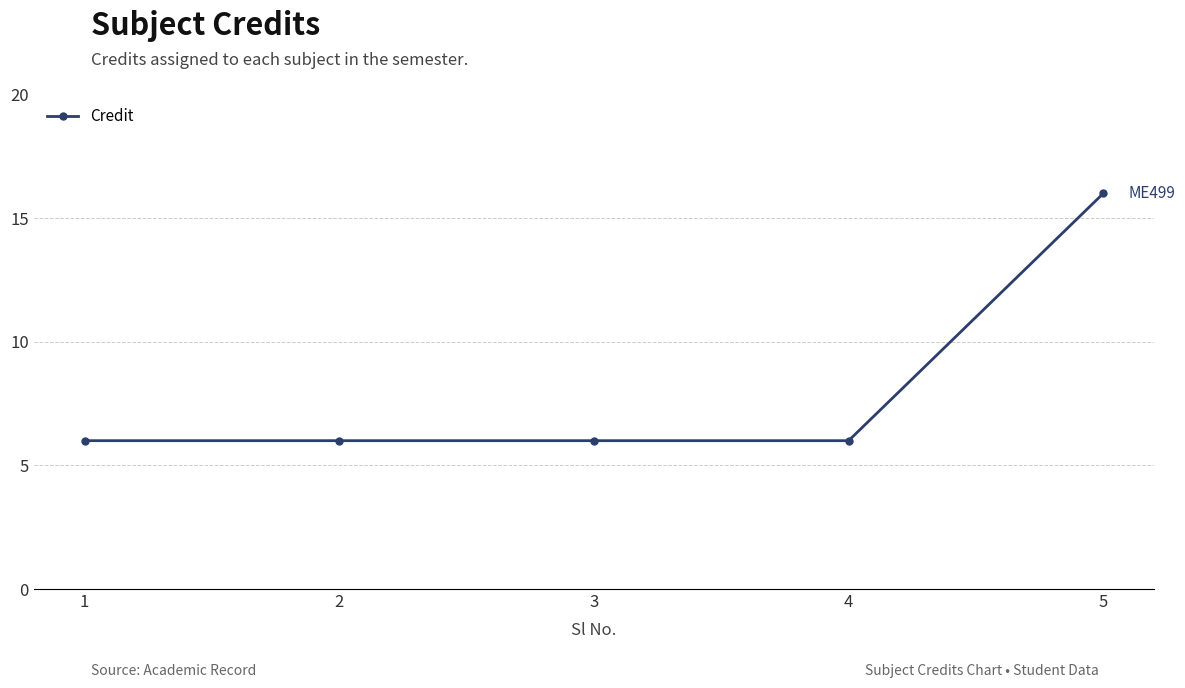

True or false: there are more than 1 points higher than both neighbors.

False